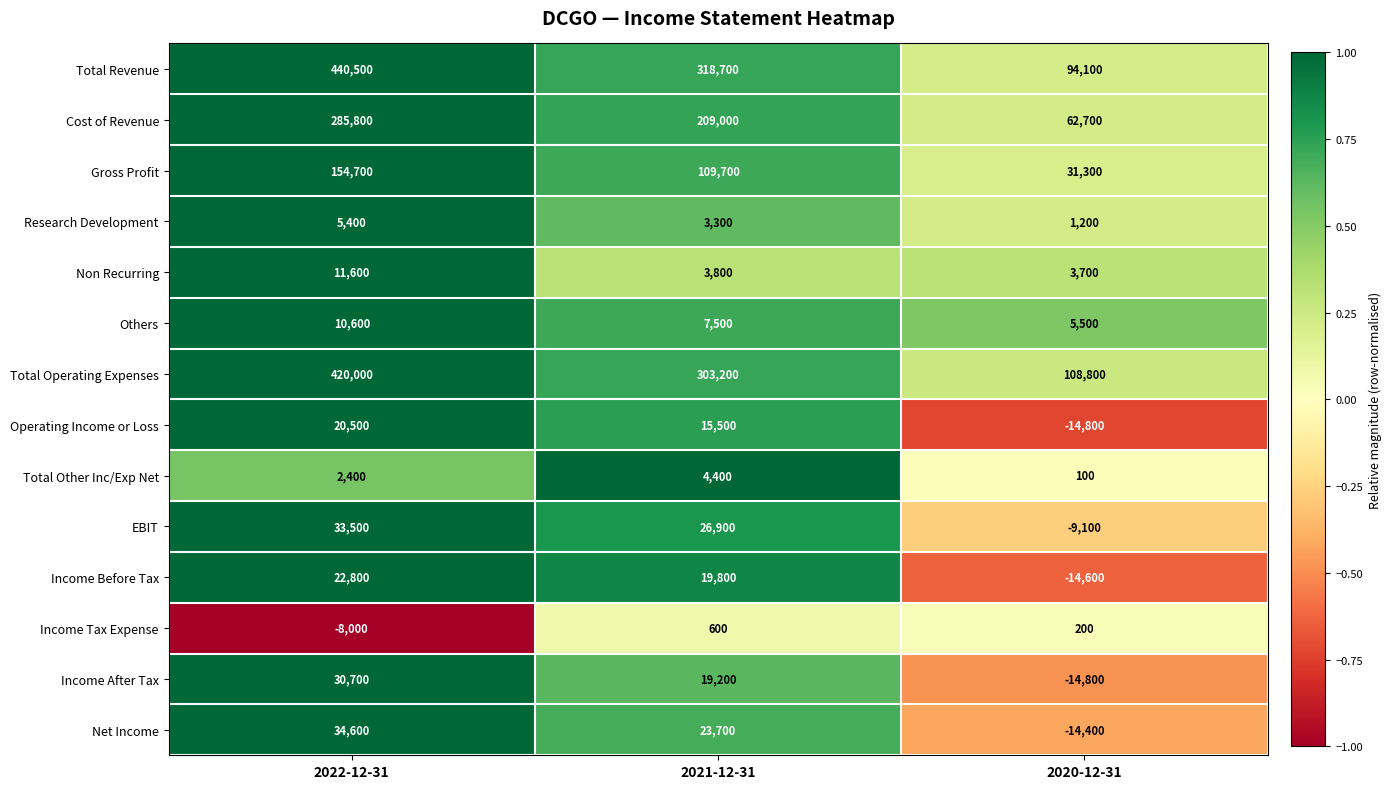

How many data points in Cost of Revenue are less than 209000?

1